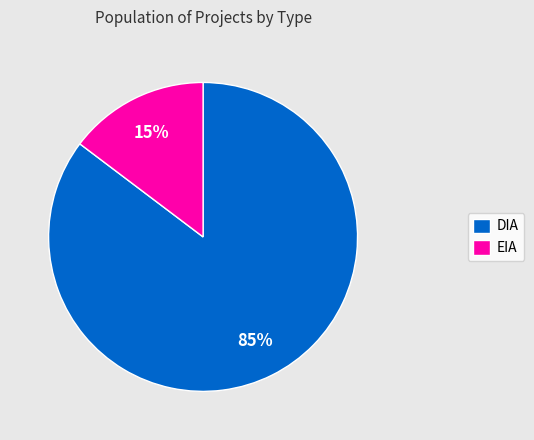

True or false: DIA accounts for 85% of the total.

True